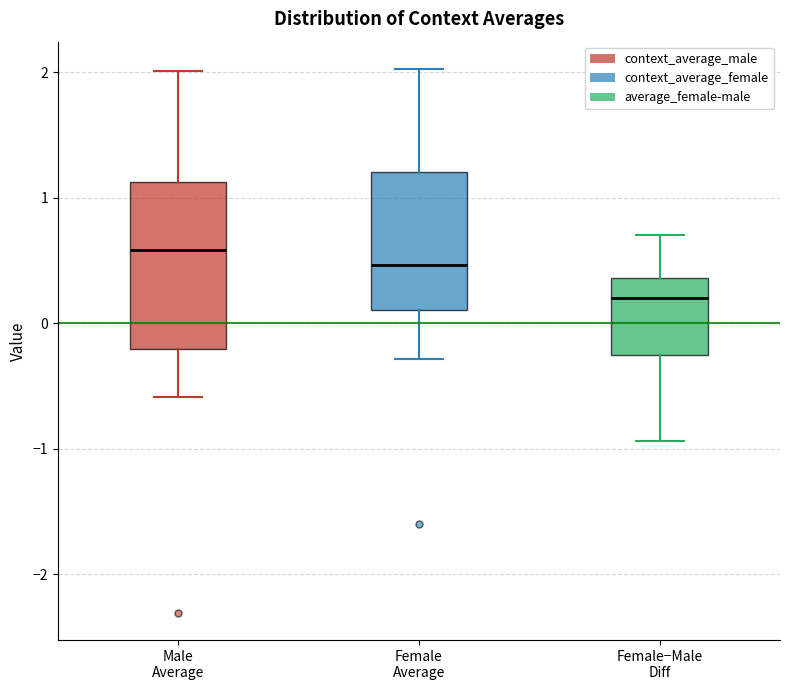

Comparing the boxes themselves (not the whiskers), which one is the tallest?

Male Average